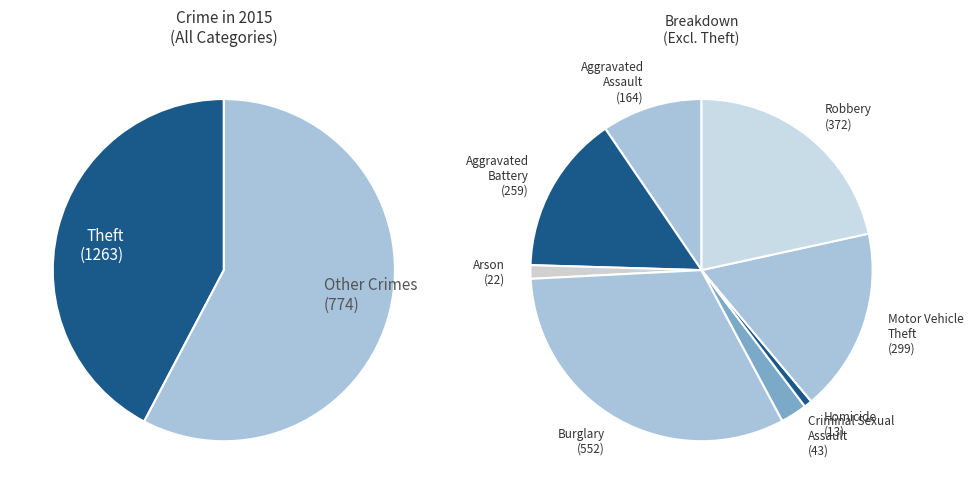

True or false: Homicide accounts for 1% of the total.

False